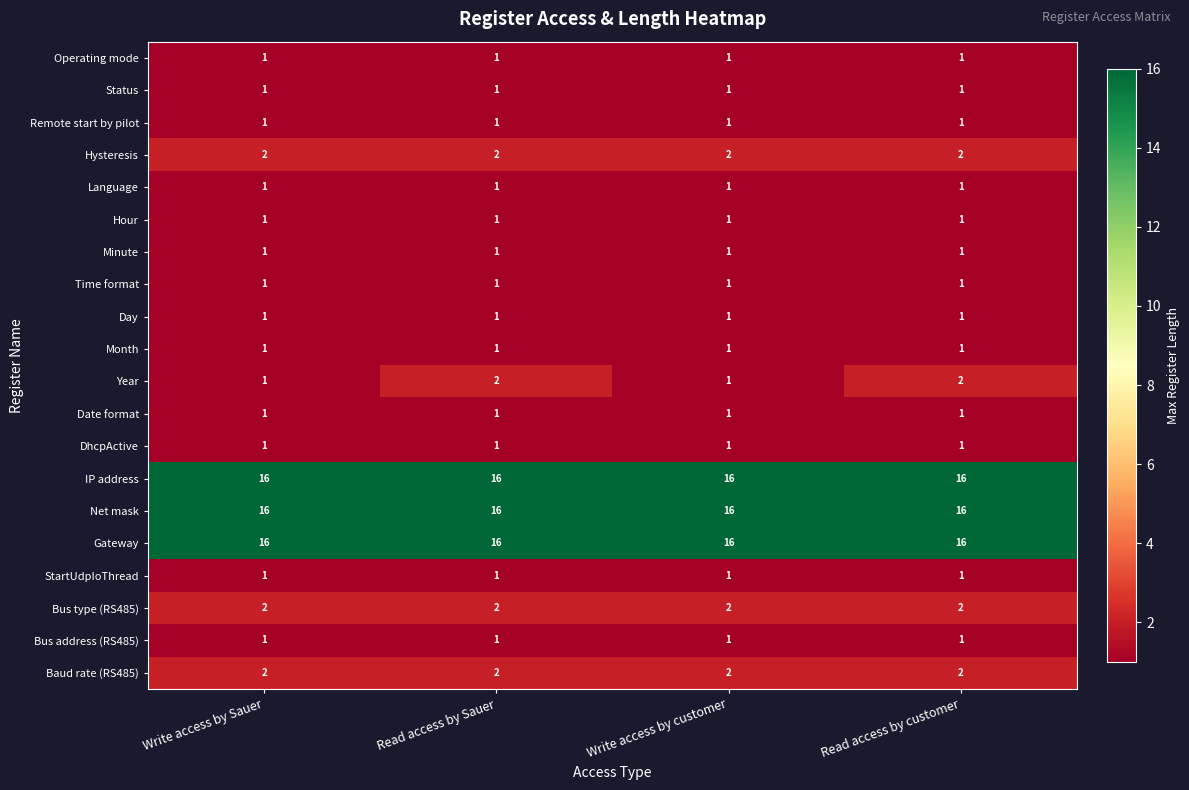

True or false: Time format has a value of 0 at Read access by Sauer.

False